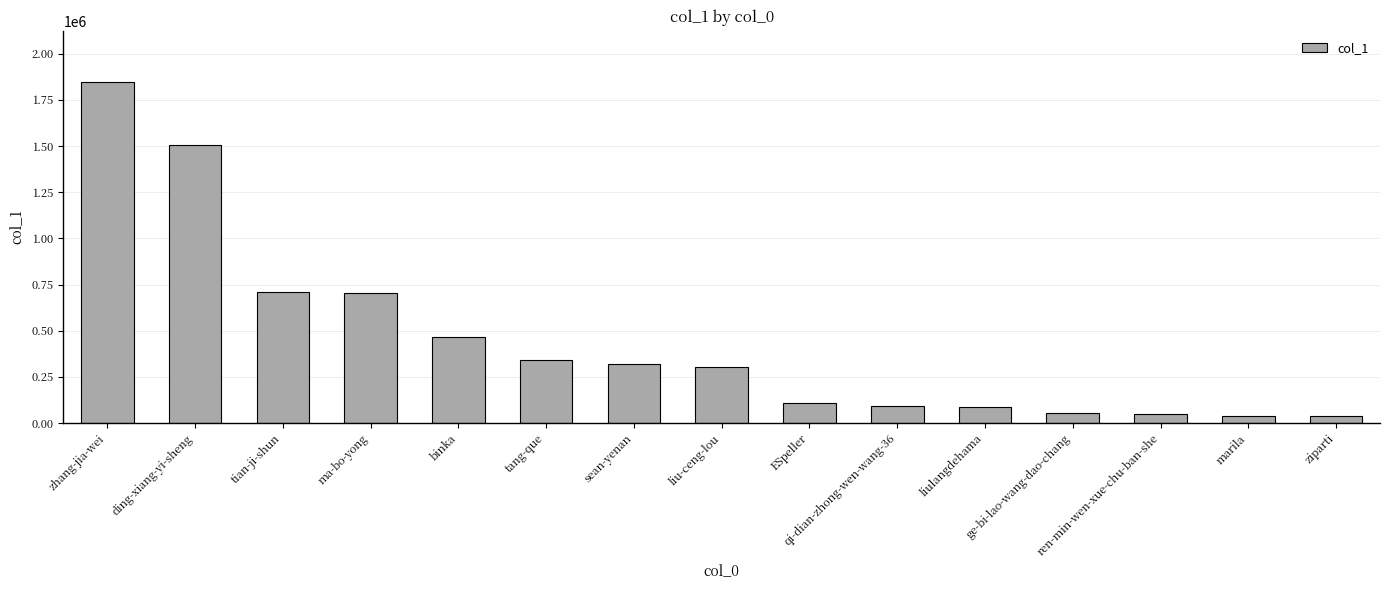

True or false: the data shows 35395 at ziparti.

True